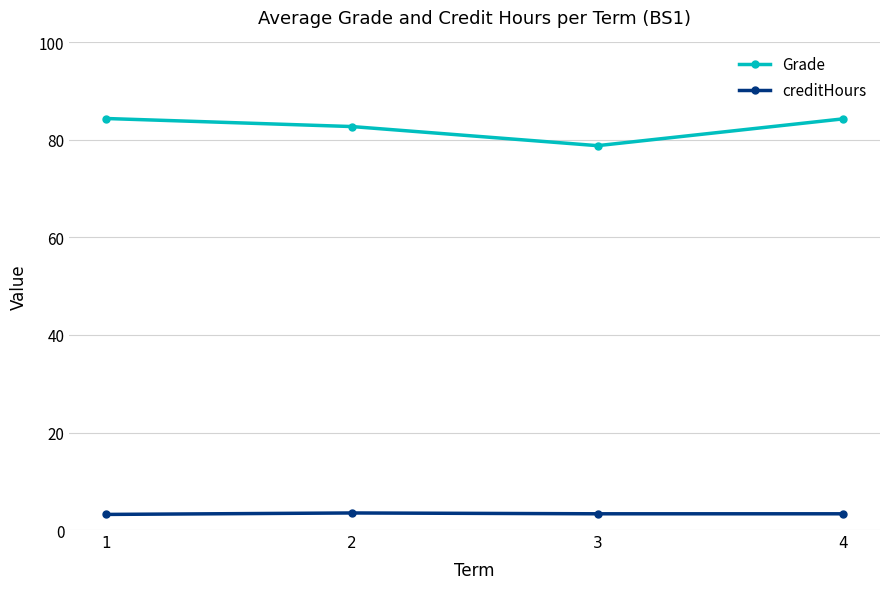

Which series has the widest spread of values?

Grade